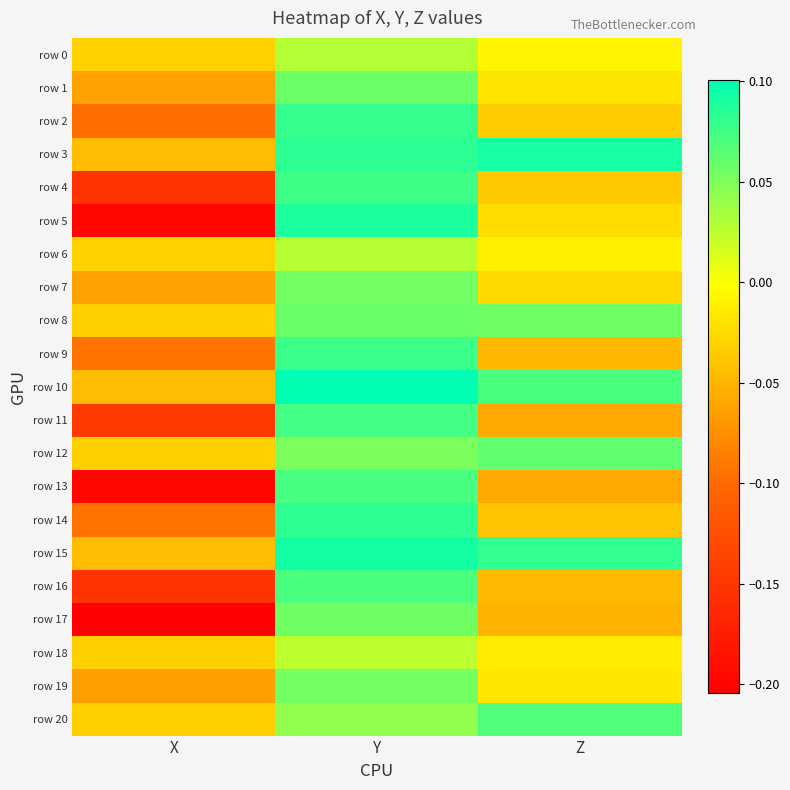

Reading left to right, transcribe all the data shown in this chart.

row 0: X=-0.0	Y=0.0	Z=-0.0
row 1: X=-0.1	Y=0.1	Z=-0.0
row 2: X=-0.1	Y=0.1	Z=-0.0
row 3: X=-0.0	Y=0.1	Z=0.1
row 4: X=-0.2	Y=0.1	Z=-0.0
row 5: X=-0.2	Y=0.1	Z=-0.0
row 6: X=-0.0	Y=0.0	Z=-0.0
row 7: X=-0.1	Y=0.1	Z=-0.0
row 8: X=-0.0	Y=0.1	Z=0.1
row 9: X=-0.1	Y=0.1	Z=-0.0
row 10: X=-0.0	Y=0.1	Z=0.1
row 11: X=-0.1	Y=0.1	Z=-0.1
row 12: X=-0.0	Y=0.1	Z=0.1
row 13: X=-0.2	Y=0.1	Z=-0.1
row 14: X=-0.1	Y=0.1	Z=-0.0
row 15: X=-0.0	Y=0.1	Z=0.1
row 16: X=-0.2	Y=0.1	Z=-0.0
row 17: X=-0.2	Y=0.1	Z=-0.1
row 18: X=-0.0	Y=0.0	Z=-0.0
row 19: X=-0.1	Y=0.1	Z=-0.0
row 20: X=-0.0	Y=0.0	Z=0.1